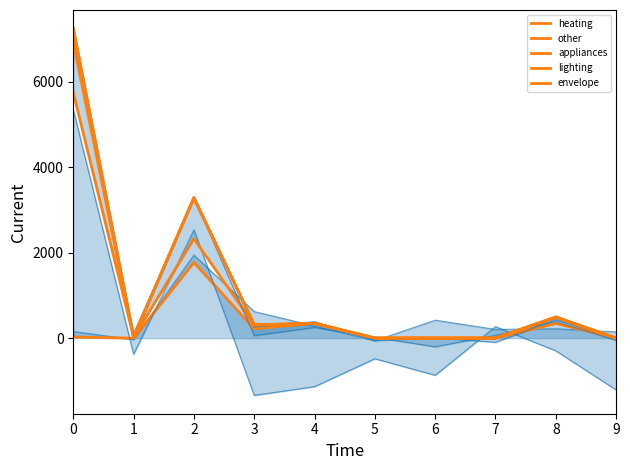

The lighting series shows 81.4 at 4. True or false?

False